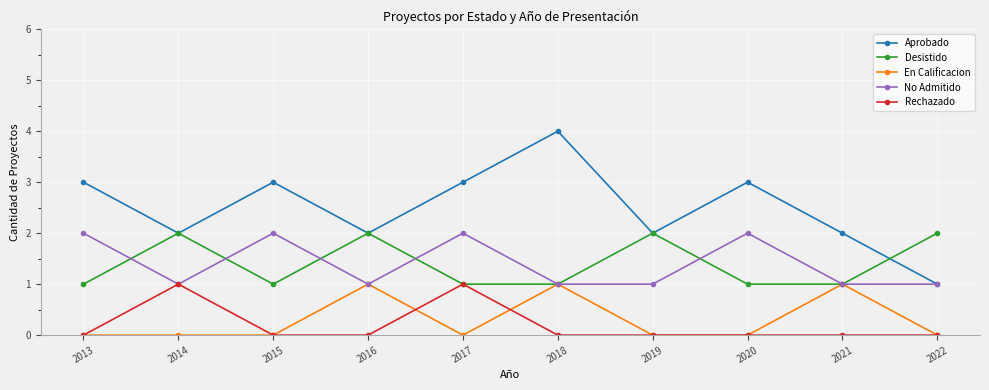

Reading left to right, extract all data points from this chart.

Aprobado: 3	2	3	2	3	4	2	3	2	1
Desistido: 1	2	1	2	1	1	2	1	1	2
En Calificacion: 0	0	0	1	0	1	0	0	1	0
No Admitido: 2	1	2	1	2	1	1	2	1	1
Rechazado: 0	1	0	0	1	0	0	0	0	0